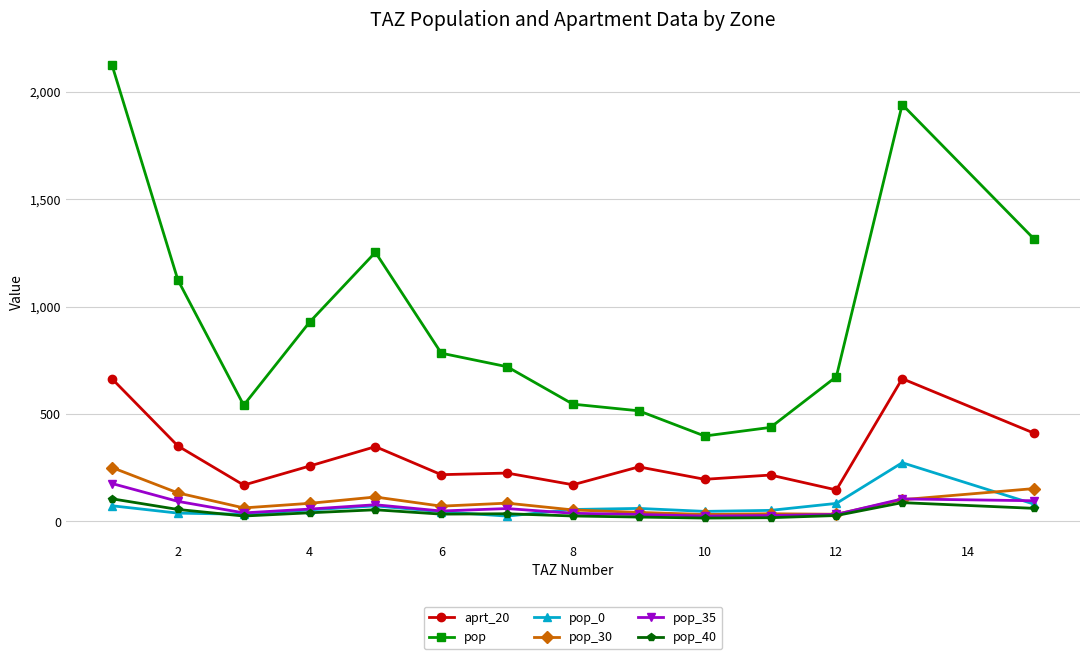

Which series has the widest spread of values?

pop